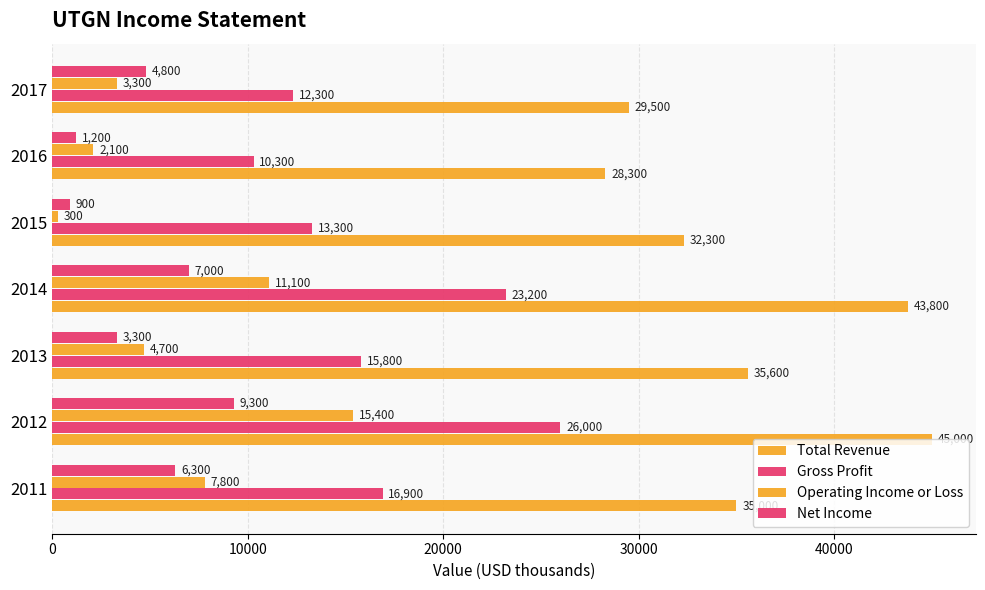

How many categories are shown in the chart?

7